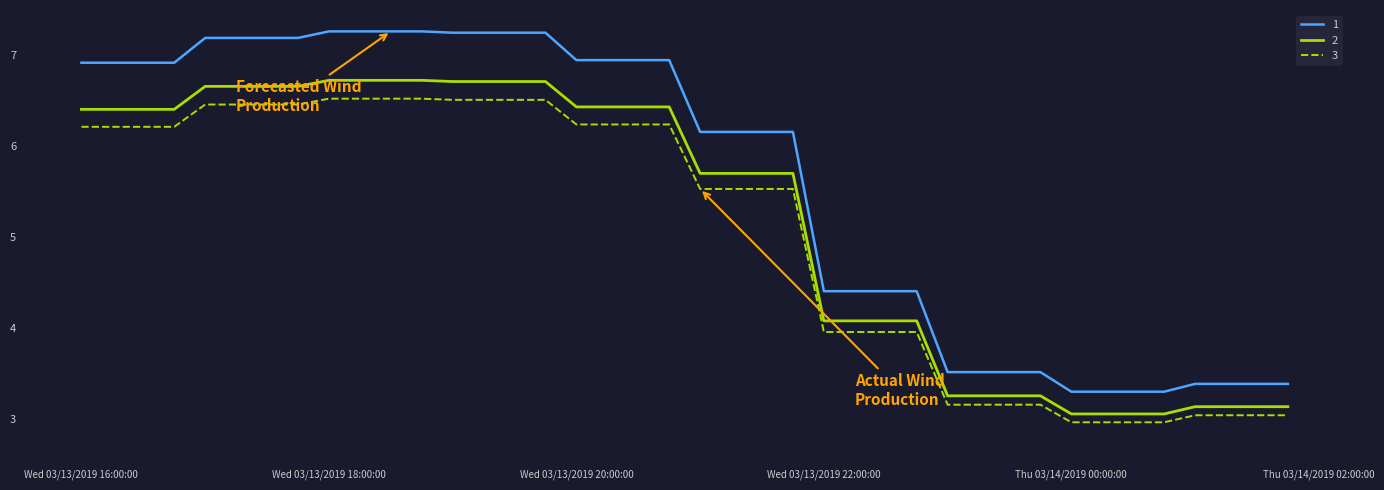

What are all the series names shown in the legend?

1, 2, 3